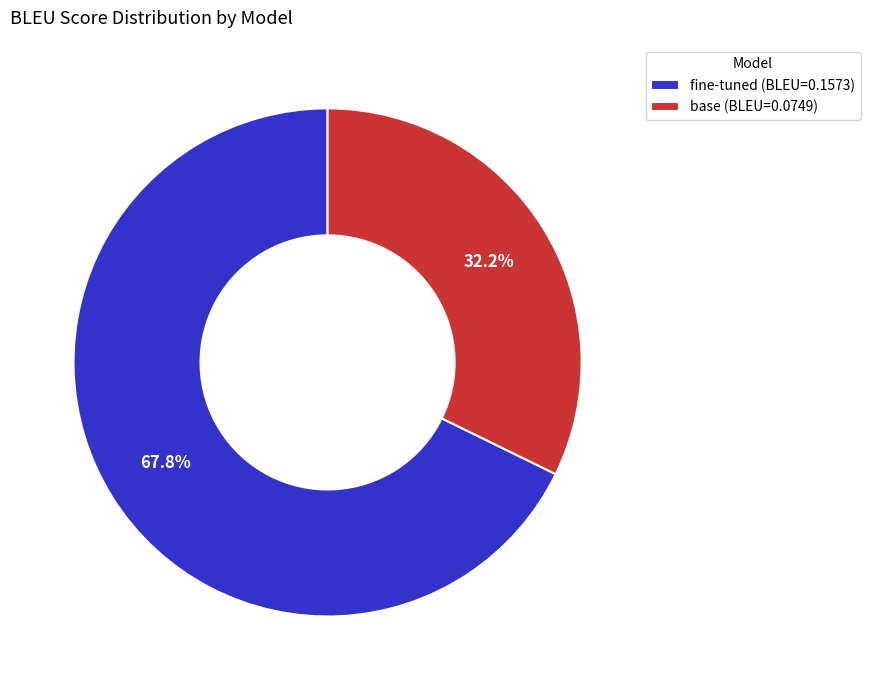

True or false: base accounts for 25% of the total.

False